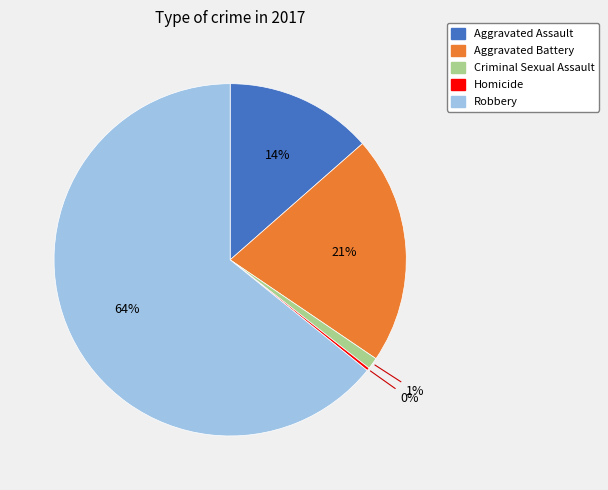

The Robbery slice represents 64% of the pie. True or false?

True